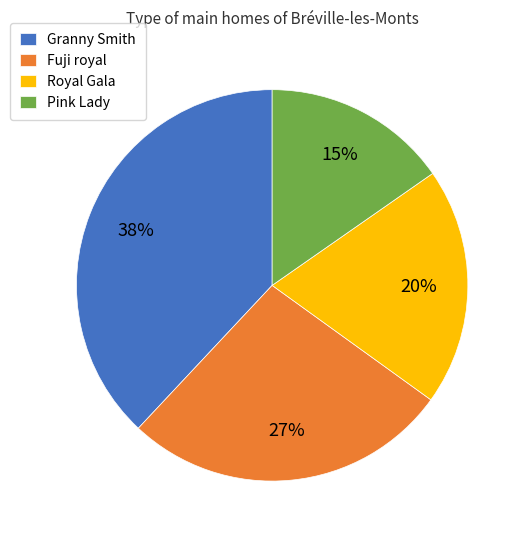

True or false: Pink Lady accounts for 1% of the total.

False